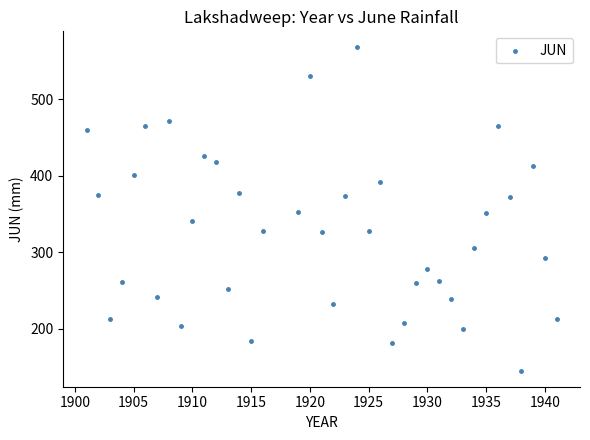

What is the range of X values (max minus min)?

40.0